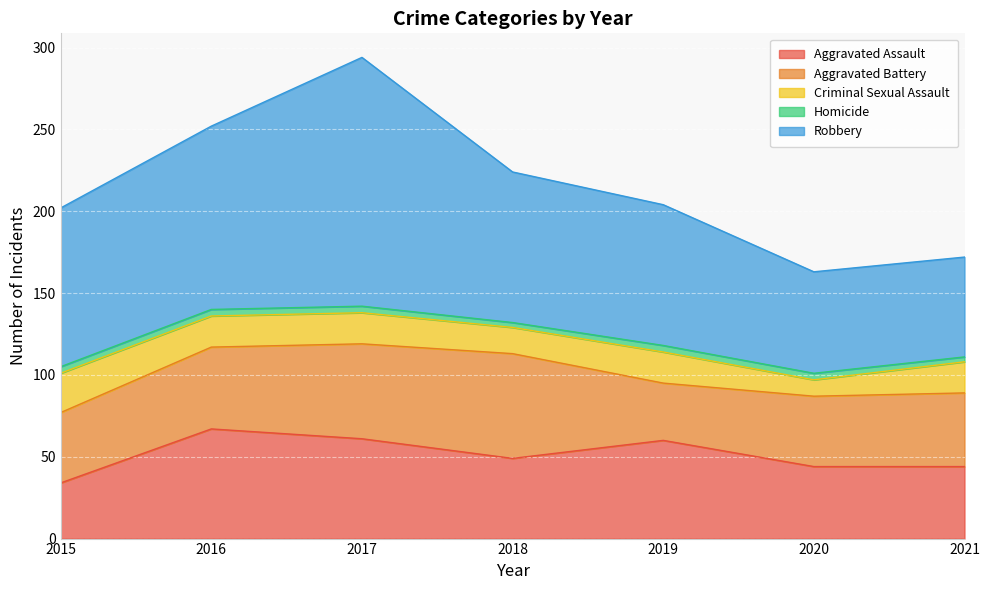

What are all the series names shown in the legend?

Aggravated Assault, Aggravated Battery, Criminal Sexual Assault, Homicide, Robbery